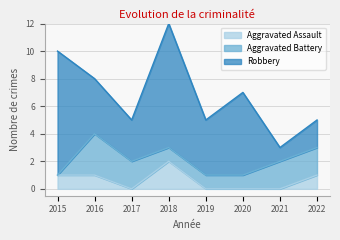

At which category does Robbery reach its first local valley?

2017